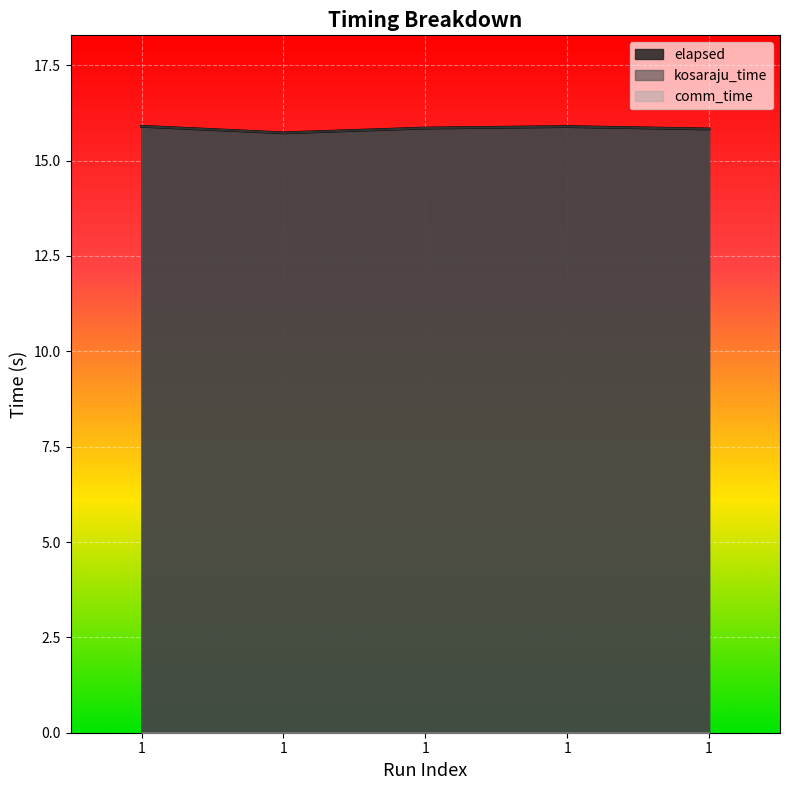

At which label does elapsed reach its minimum?

1